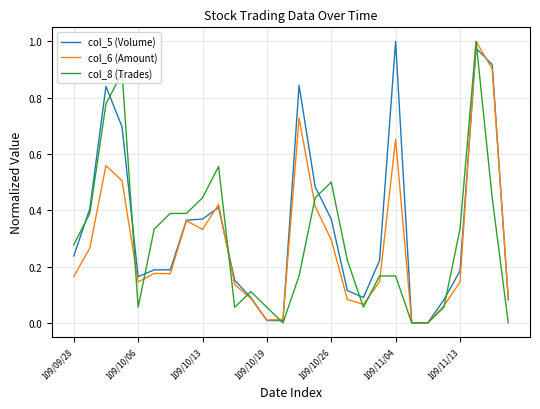

Which series has the widest spread of values?

col_6 (Amount)